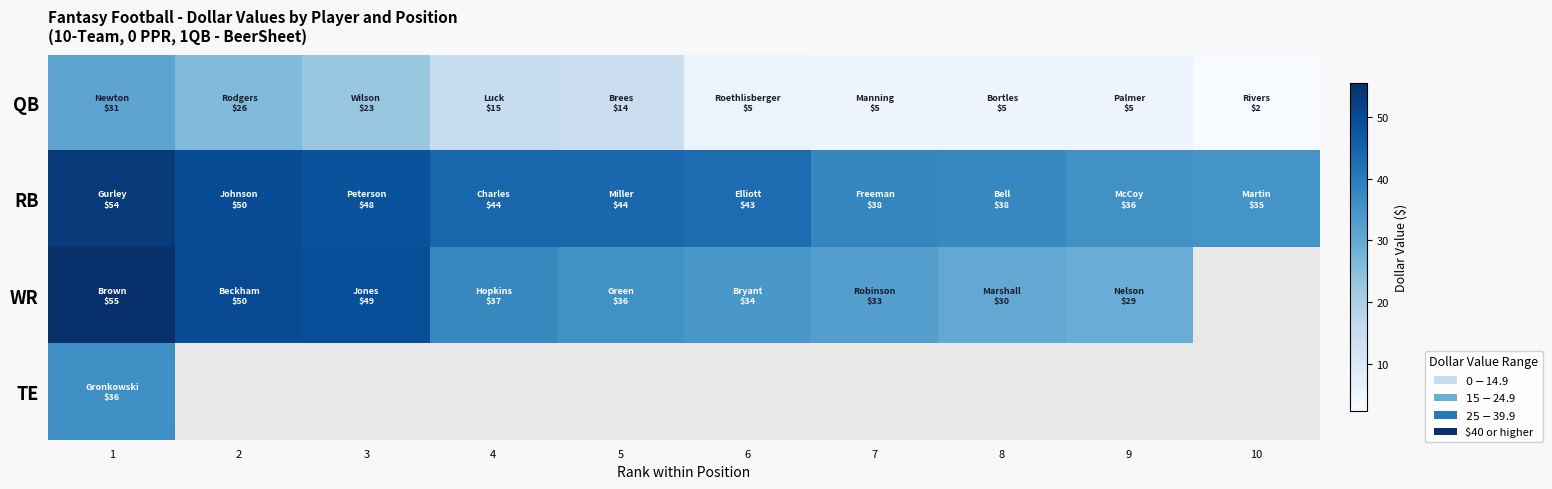

Between 10 and 3, which is larger?

3